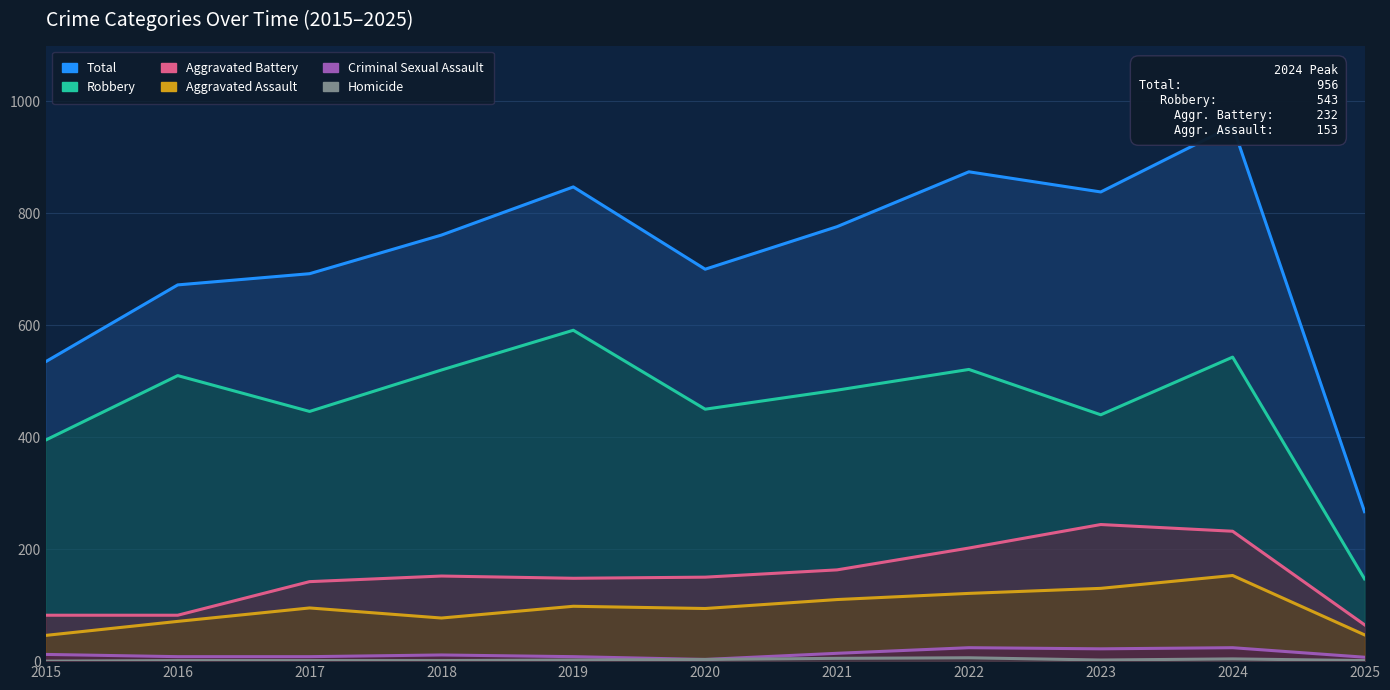

Where does the Homicide series first go above 2?

2020